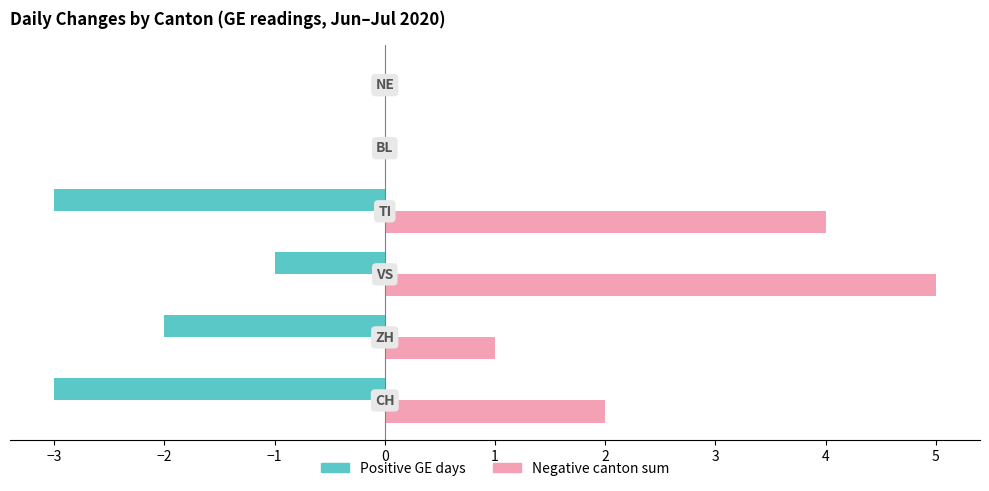

Which series has the largest total across all categories?

Negative canton sum